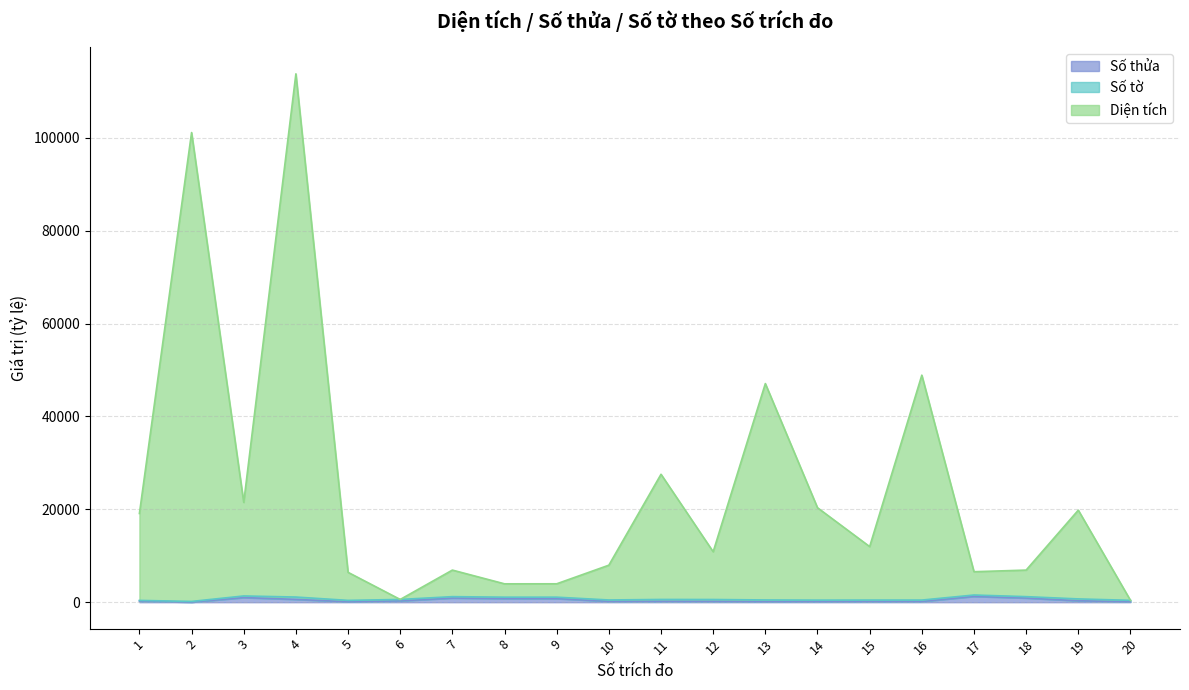

True or false: Số thửa and Diện tích cross at least once.

False